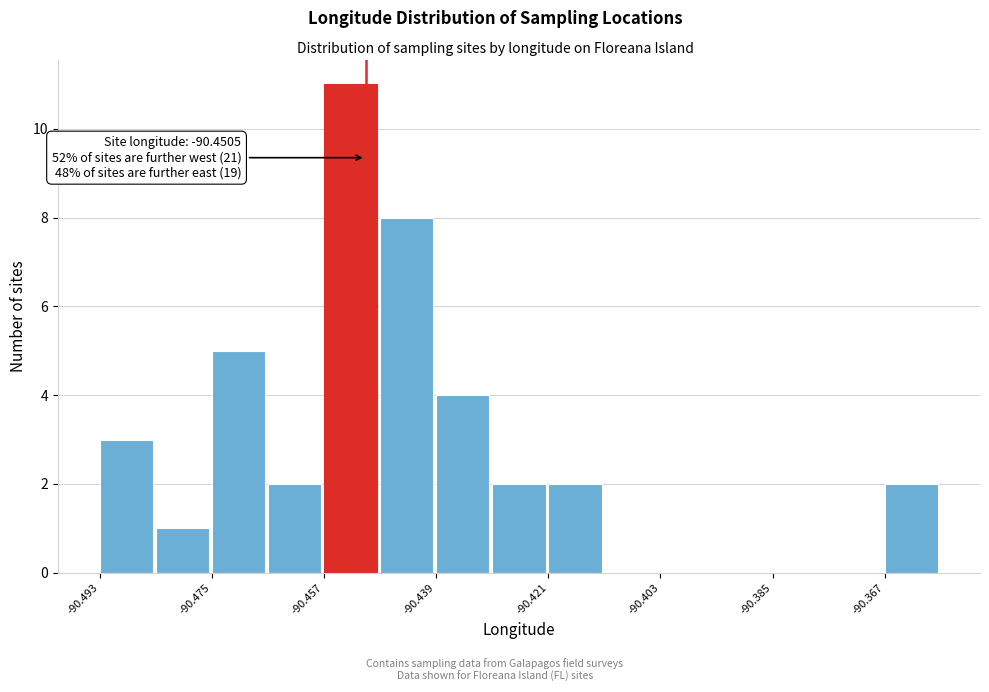

Over which range of the x-axis is the bar tallest?

-90.458 to -90.448